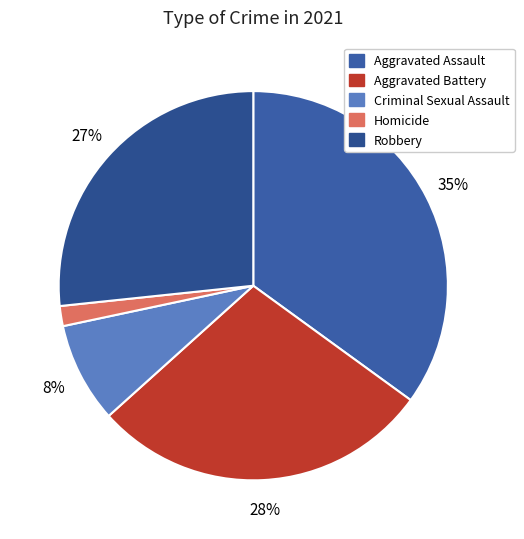

The Aggravated Battery slice represents 28% of the pie. True or false?

True